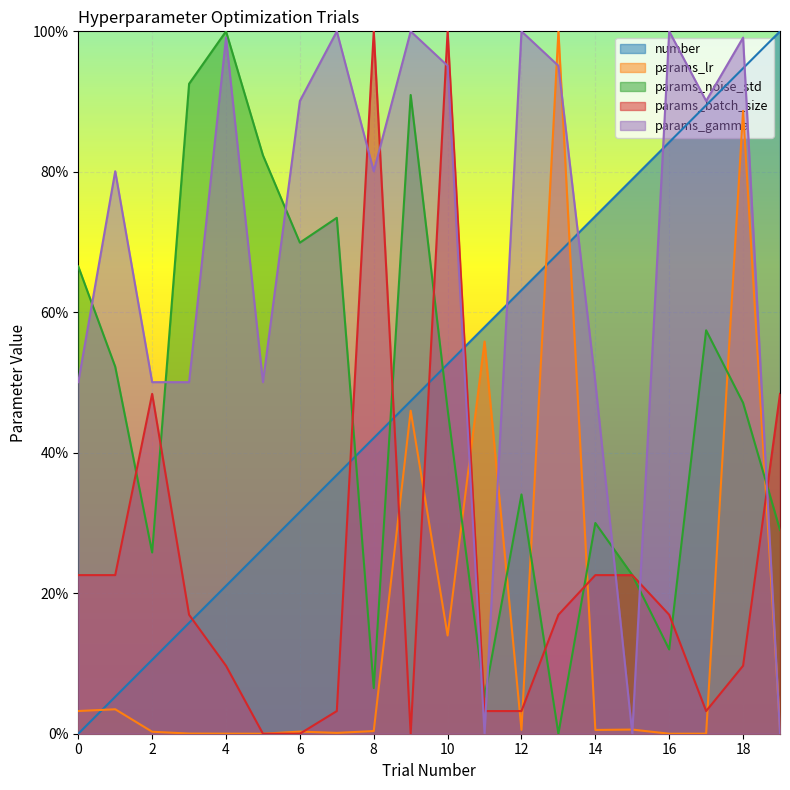

At which label is params_noise_std closest to 0?

13